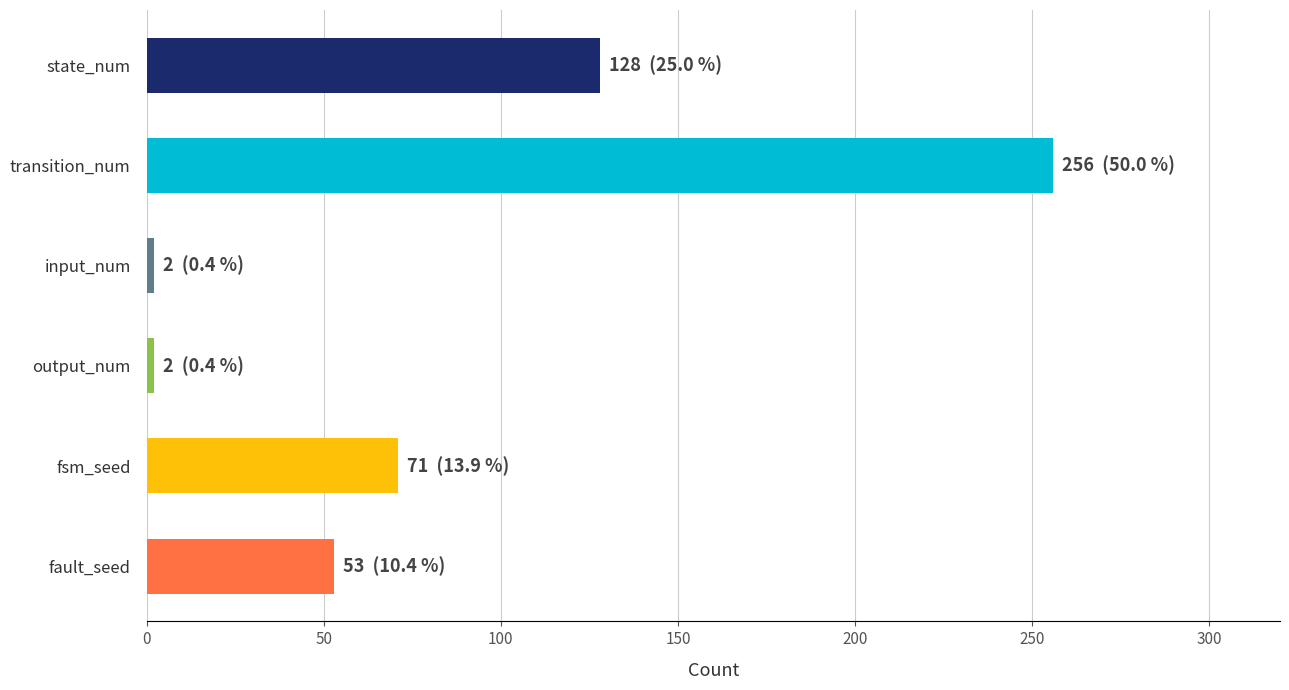

Reading top to bottom, extract all data points from this chart.

128	256	2	2	71	53